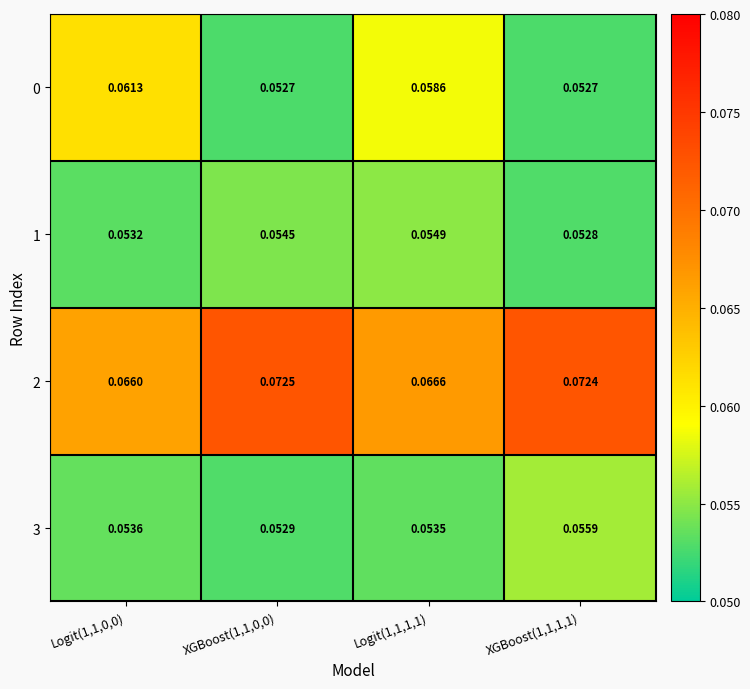

Is the value of 1 at Logit(1,1,1,1) greater than the value of 0 at XGBoost(1,1,1,1)?

Yes